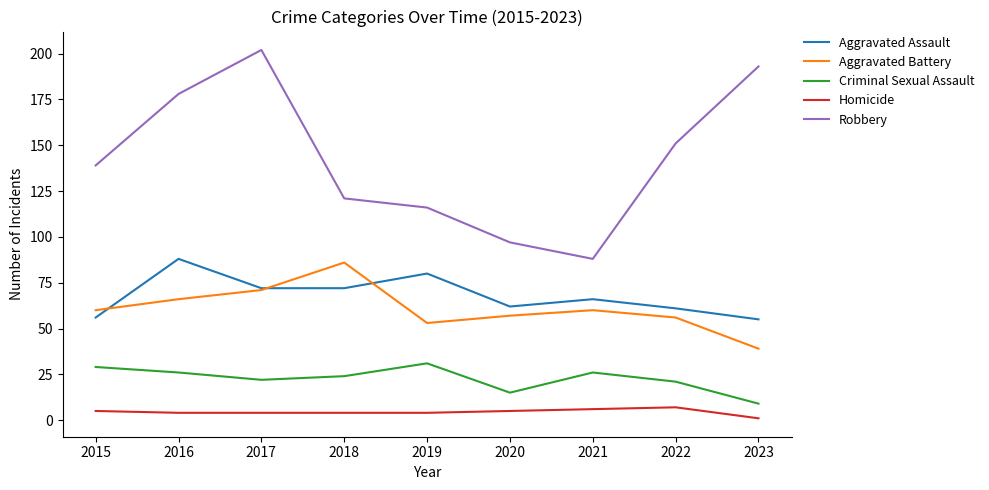

What are all the series names shown in the legend?

Aggravated Assault, Aggravated Battery, Criminal Sexual Assault, Homicide, Robbery